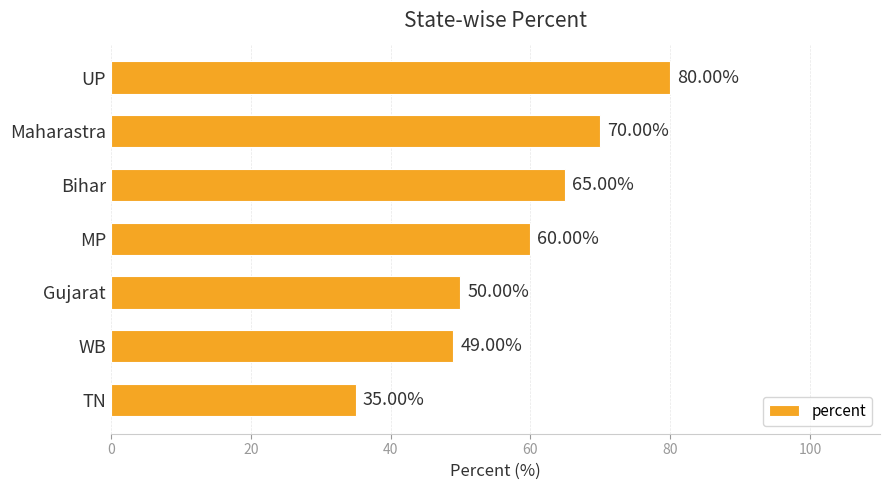

Which category has the highest value across all series?

UP